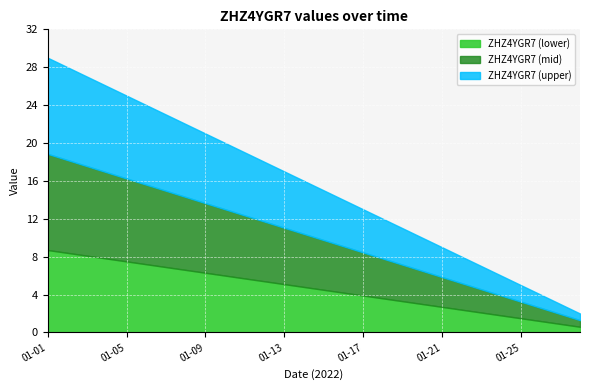

What is the average value?

16